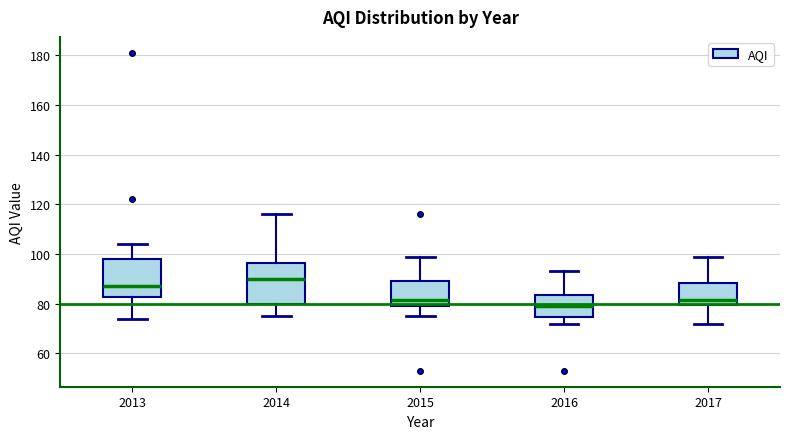

Where does the median line of the box at x = 2017 sit on the y-axis? The values are not printed on the chart, so give them approximately, as read against the axis.

82